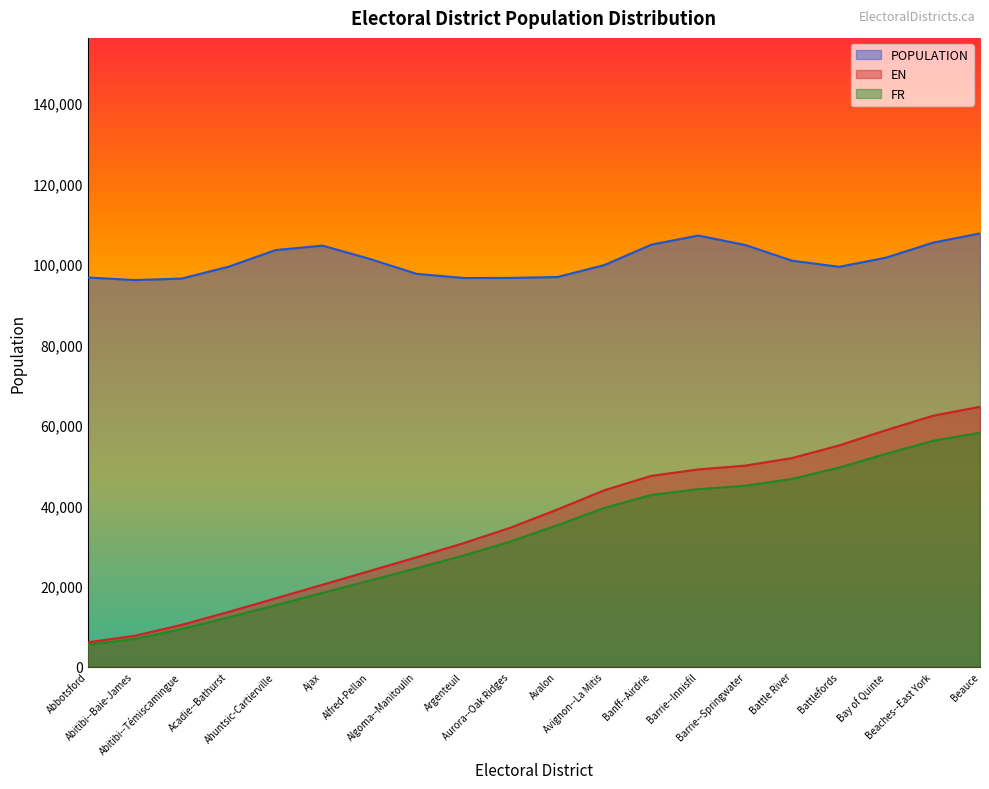

What is the label of the 18th point from the right?

Abitibi--Témiscamingue